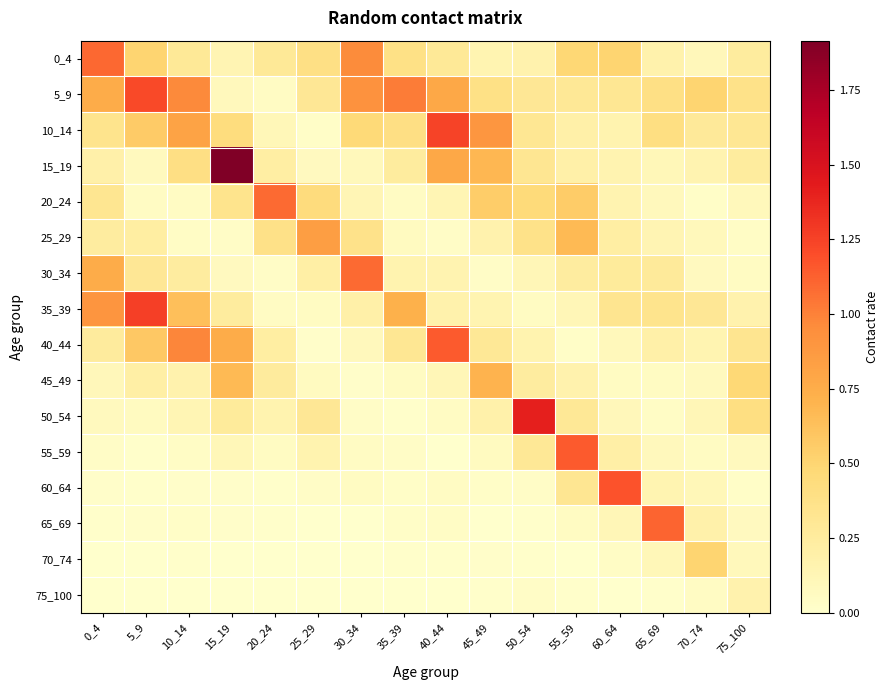

At how many categories does at least one series exceed 1?

11